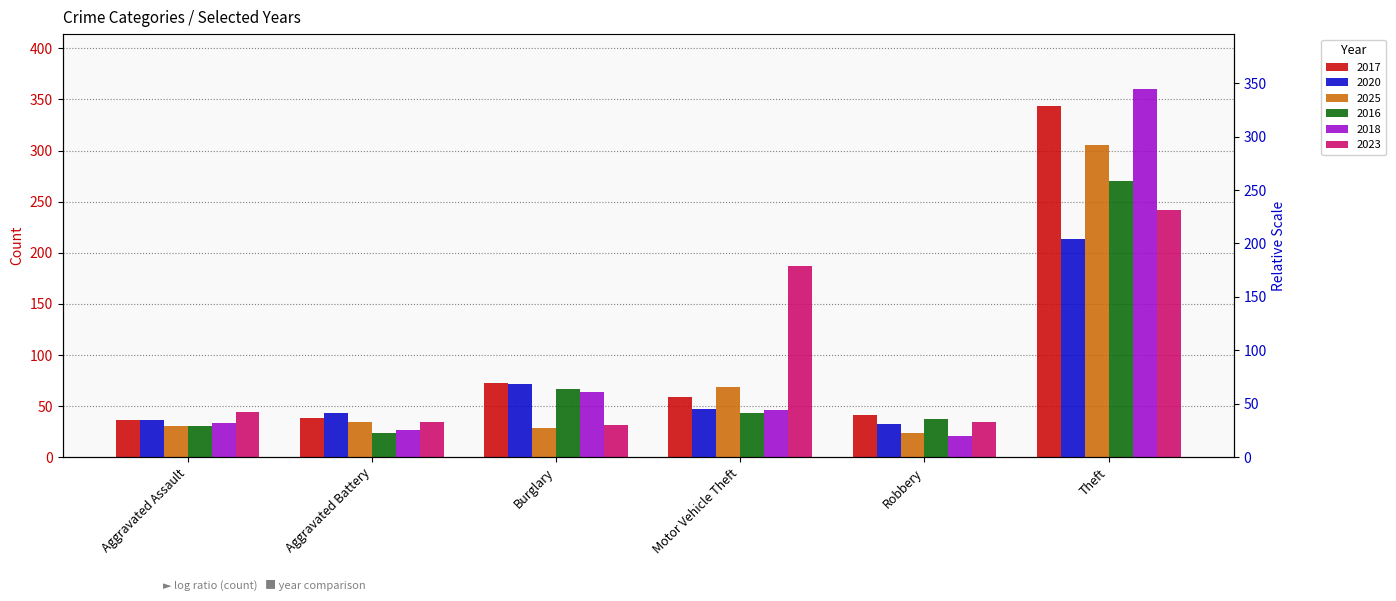

Which has a higher value, Aggravated Assault or Motor Vehicle Theft?

Motor Vehicle Theft